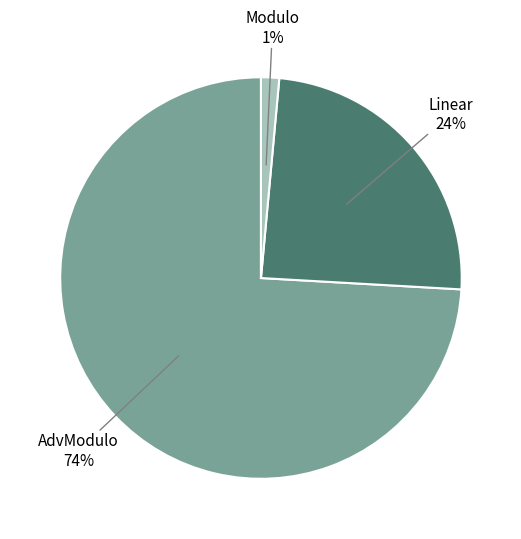

How many segments does this pie chart have?

3